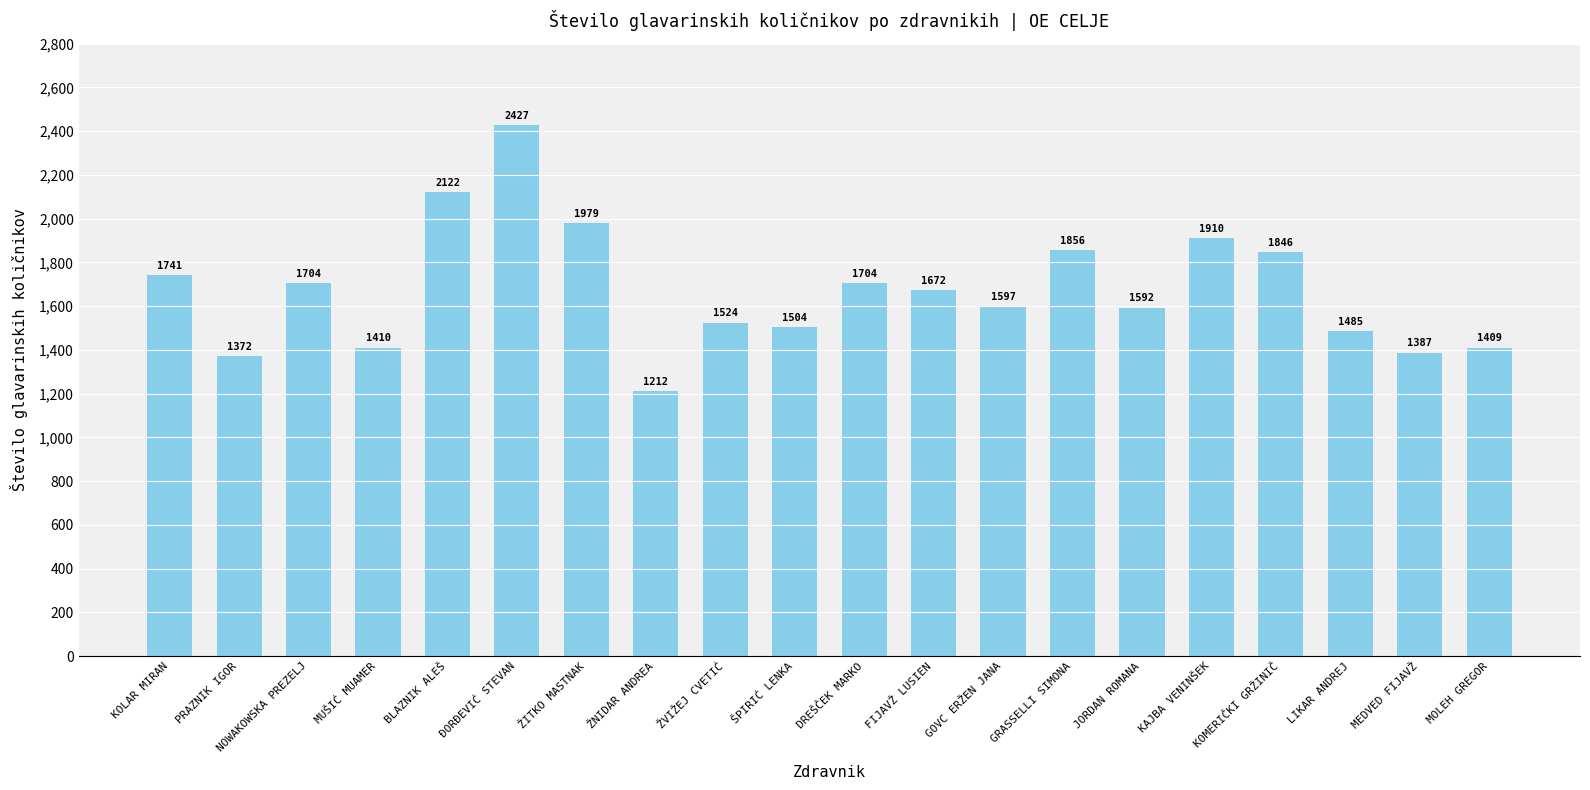

What is the change in value from ŽNIDAR ANDREA to ŠPIRIĆ LENKA?

+292.0